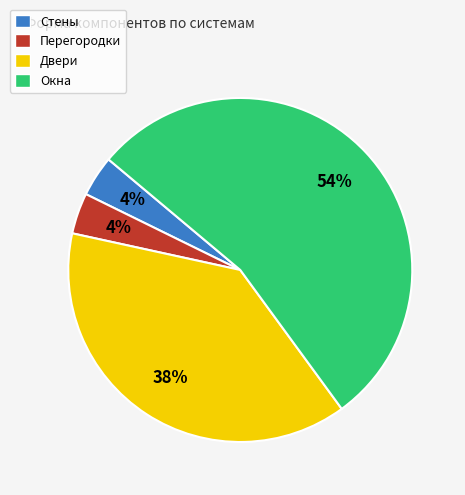

Does any single category account for the majority?

Yes